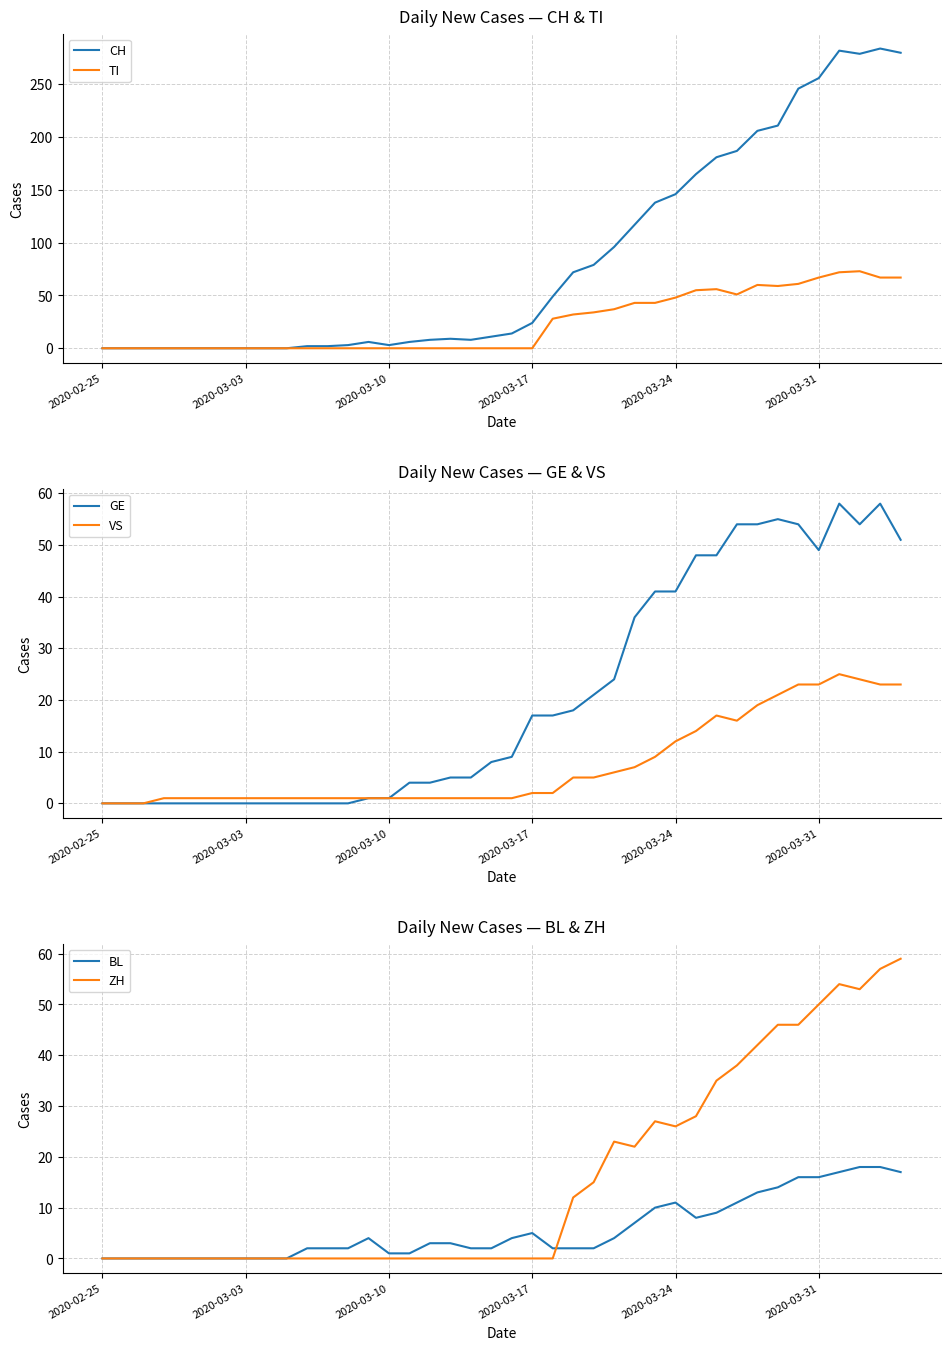

Is it true that GE equals 0 at 2020-03-03?

True